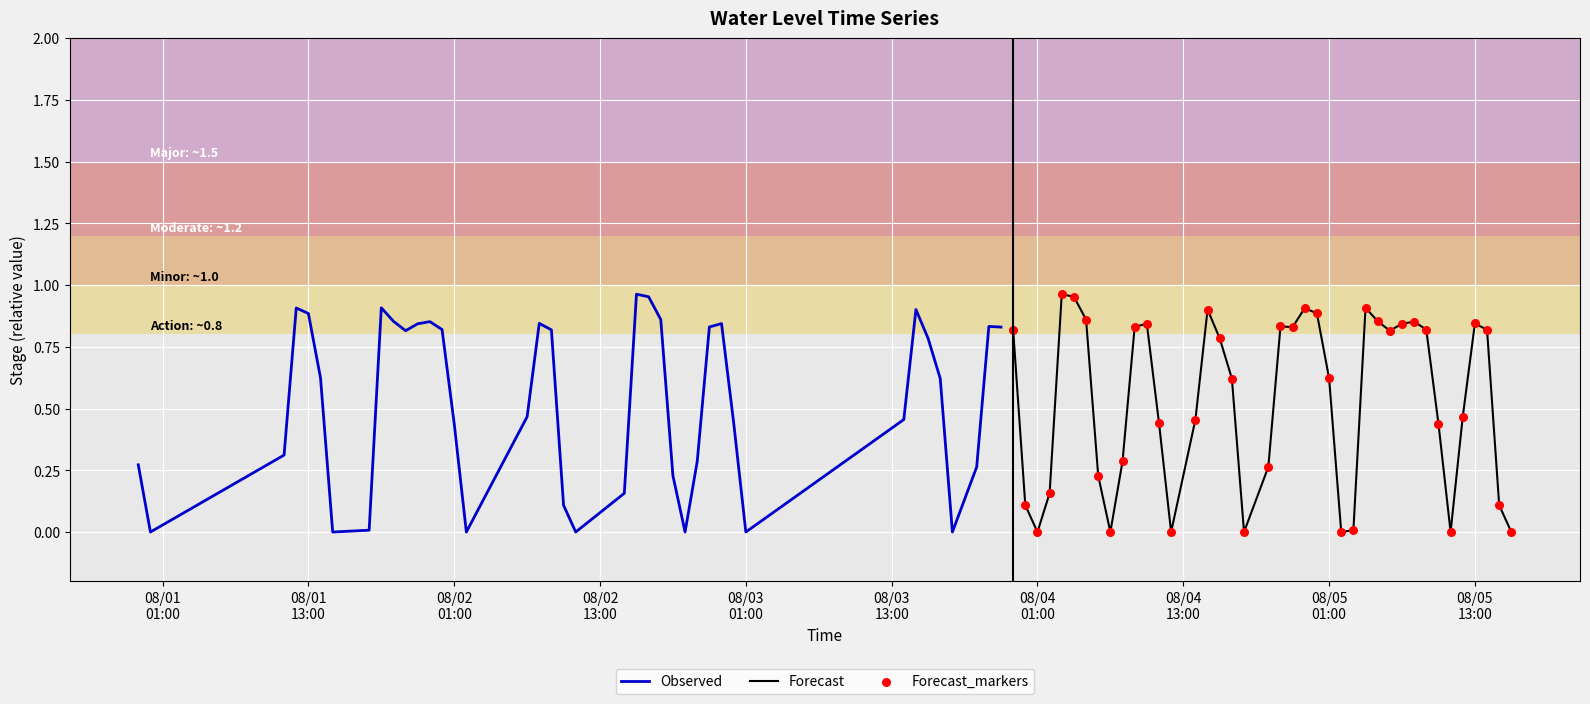

Which series has the widest spread of Y values?

Observed